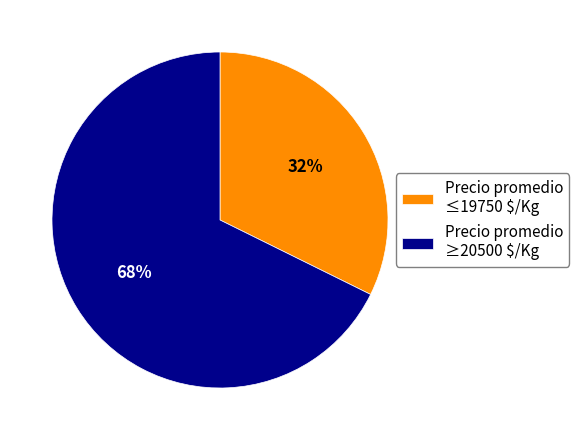

Which category accounts for the majority?

Precio promedio ≥20500 $/Kg